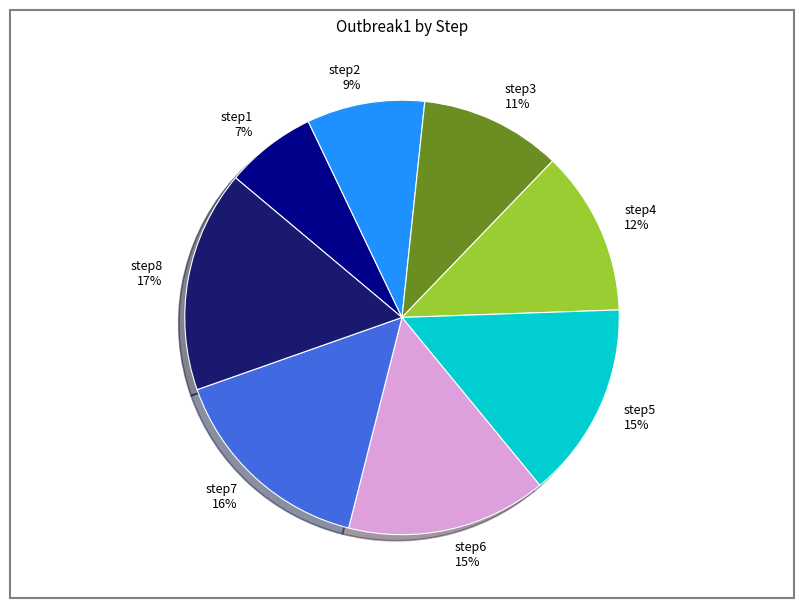

Combined, do step2 9% and step7 16% account for over 50%?

No